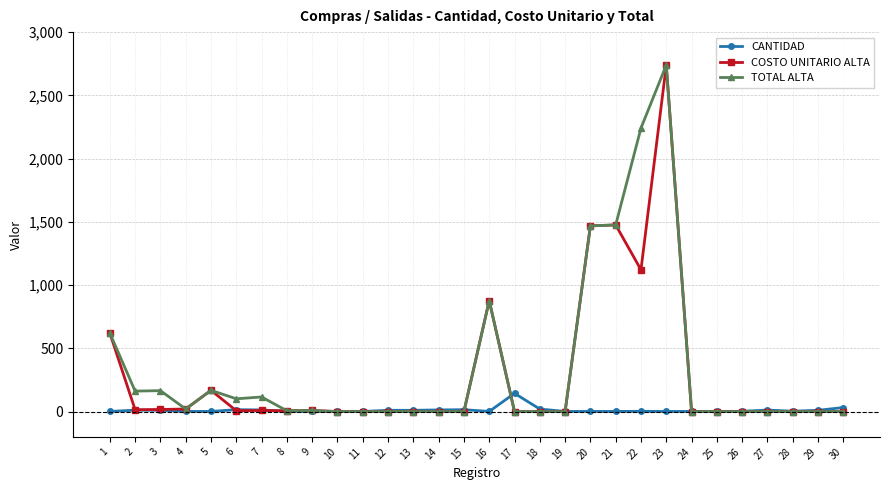

The value of TOTAL ALTA at 30 is 900.0. True or false?

False